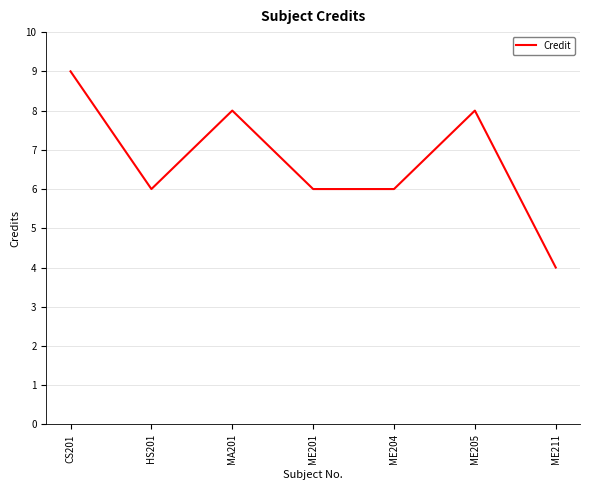

What is the change in value from ME205 to ME211?

-4